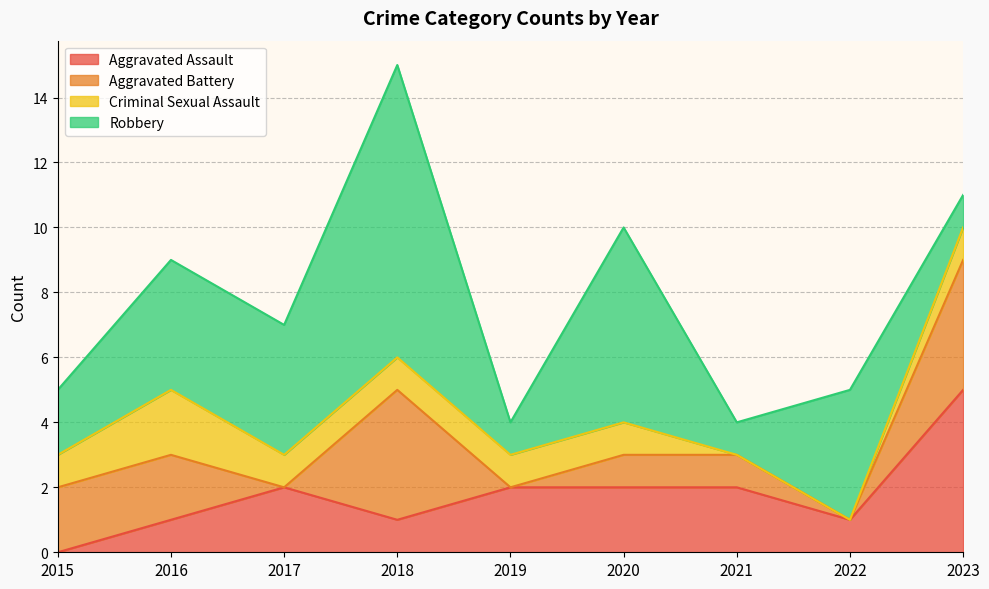

Where is the first local maximum for Aggravated Battery?

2018